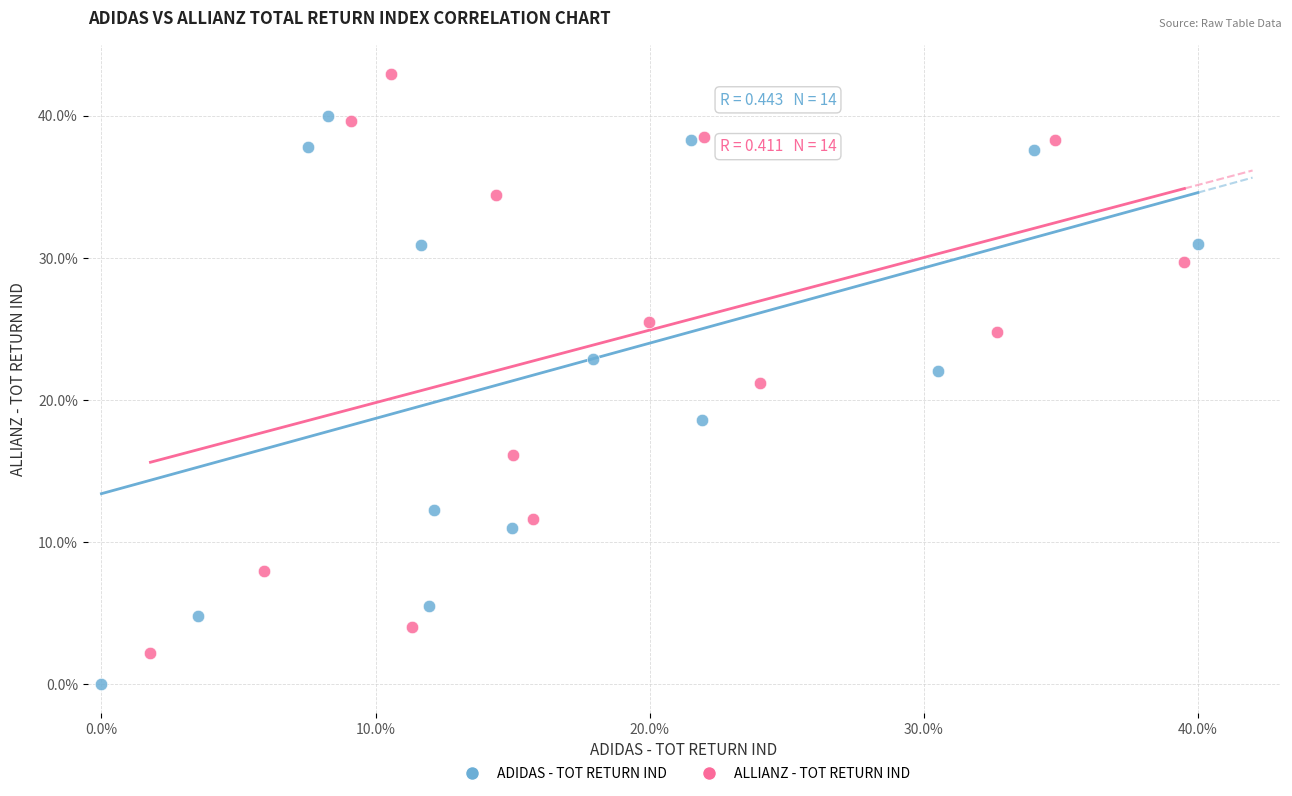

Which series has the largest Y range (max minus min)?

ALLIANZ - TOT RETURN IND